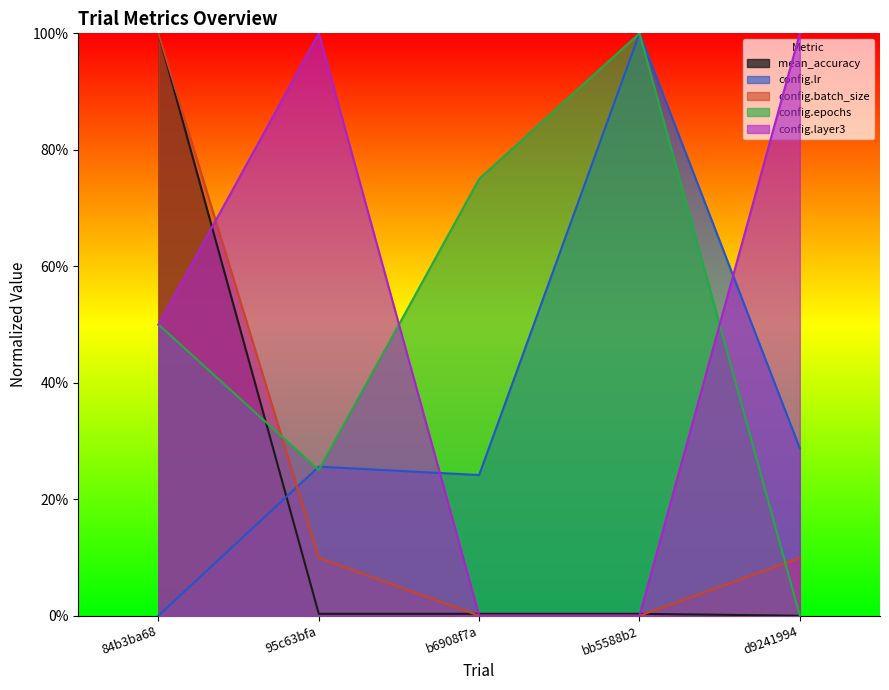

What are all the series names shown in the legend?

mean_accuracy, config.lr, config.batch_size, config.epochs, config.layer3